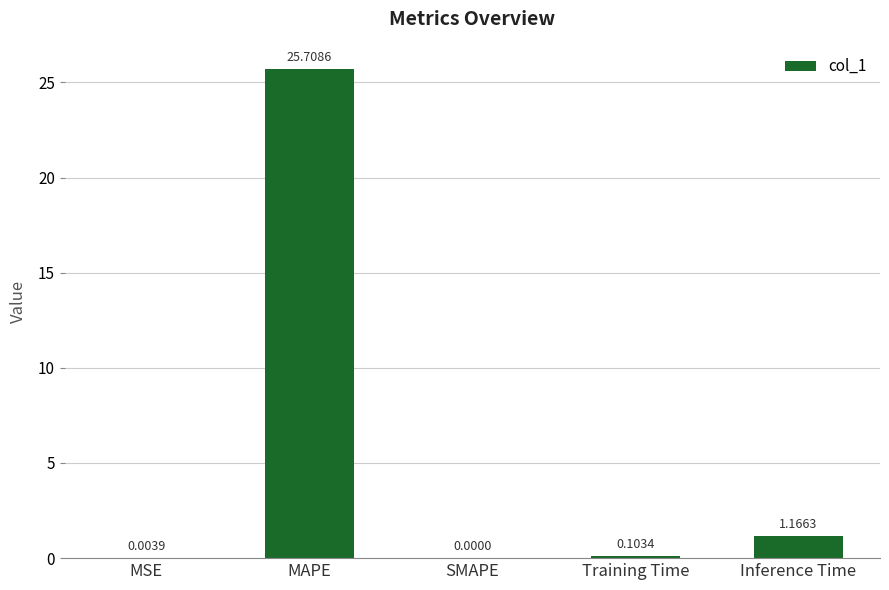

Which label corresponds to the largest value in the chart?

MAPE